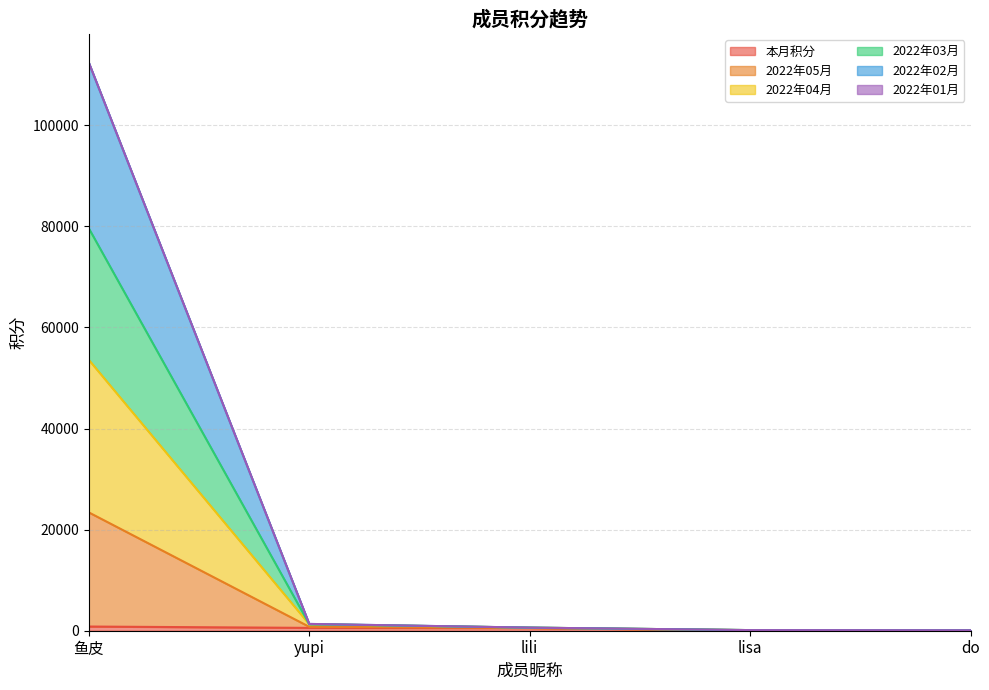

At which category does the chart reach its minimum across all series?

do